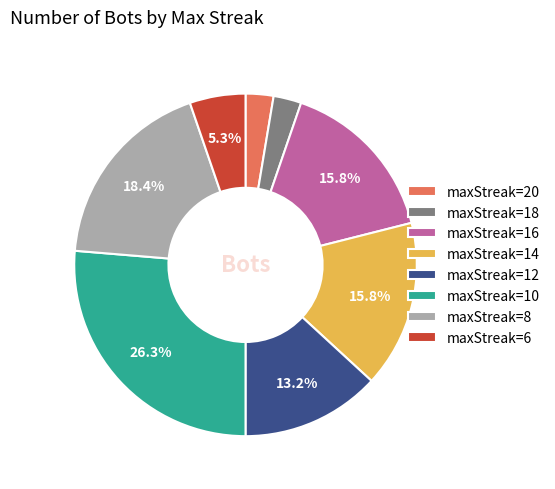

Which has a higher value, maxStreak=18 or maxStreak=8?

maxStreak=8